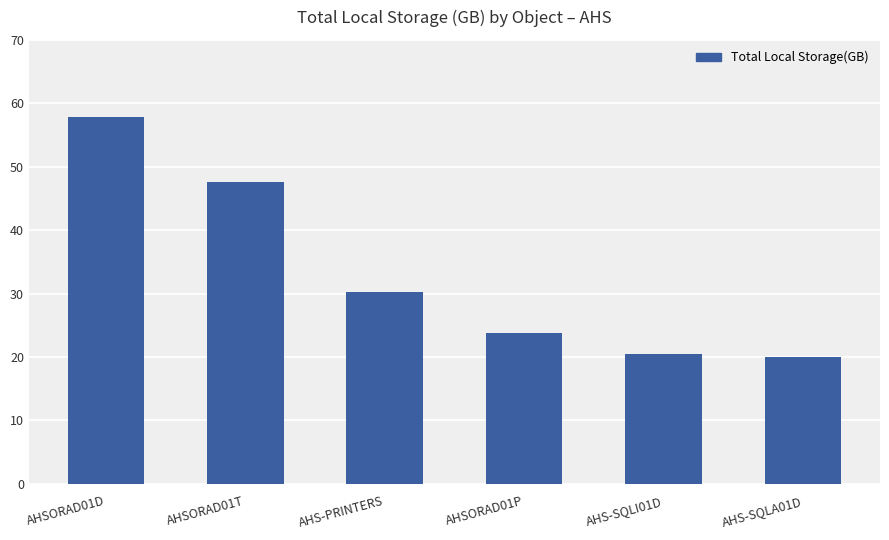

What is the ratio of the value at AHS-SQLI01D to the value at AHSORAD01P?

0.9